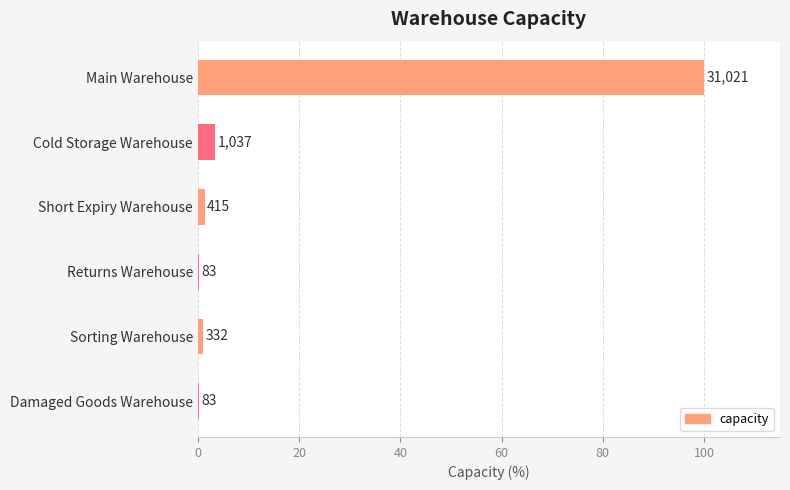

Are the bars horizontal?

Yes